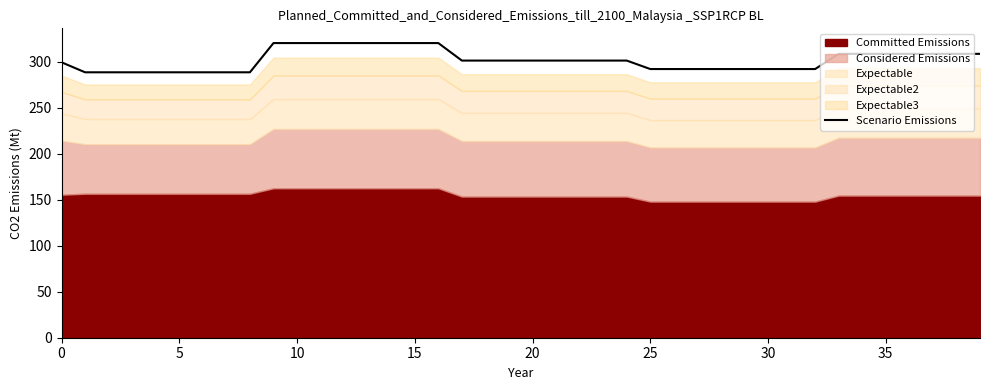

At which label is the value closest to 304?

17